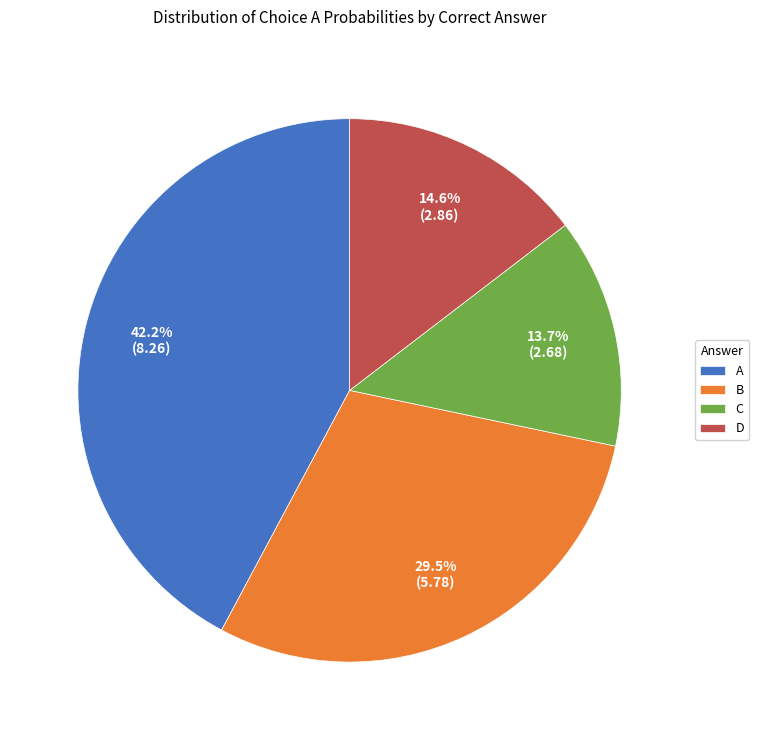

Is there a majority slice in this chart?

No